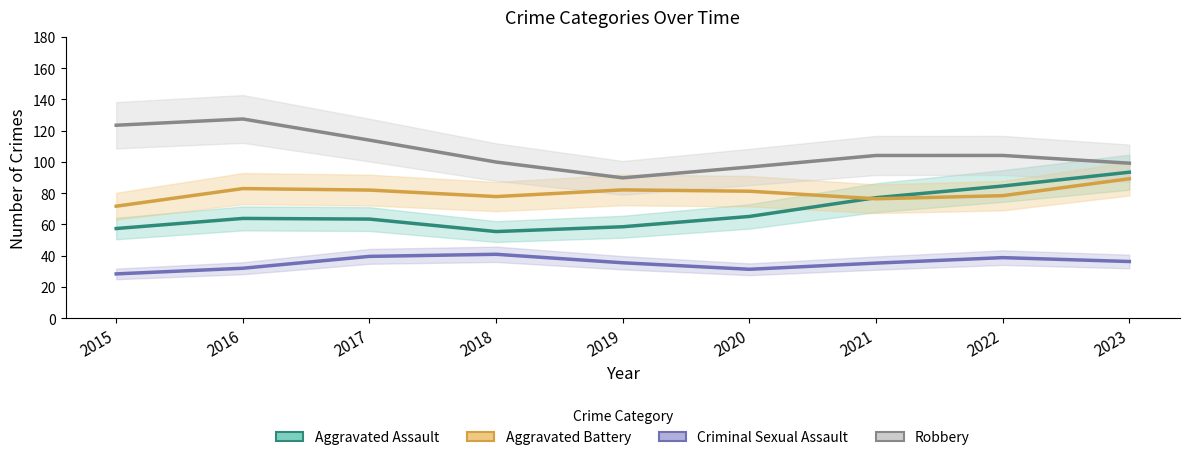

Reading right to left, extract all data points from this chart.

Aggravated Assault: 2023=93.4	2022=84.6	2021=77.1	2020=65.1	2019=58.5	2018=55.5	2017=63.4	2016=63.9	2015=57.4
Aggravated Battery: 2023=89.3	2022=78.4	2021=76.4	2020=81.3	2019=82.1	2018=77.8	2017=82.0	2016=83.0	2015=71.7
Criminal Sexual Assault: 2023=36.3	2022=38.8	2021=35.3	2020=31.3	2019=35.5	2018=40.9	2017=39.6	2016=32.0	2015=28.4
Robbery: 2023=99.2	2022=104.2	2021=104.1	2020=96.8	2019=89.8	2018=99.9	2017=114.0	2016=127.5	2015=123.5